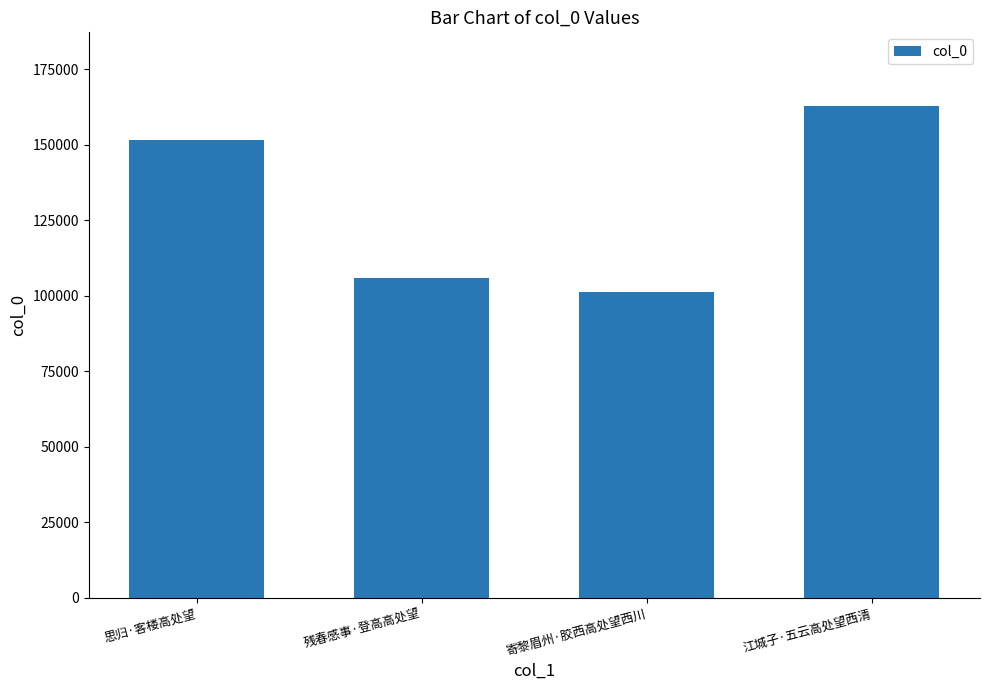

What is the average value?

130382